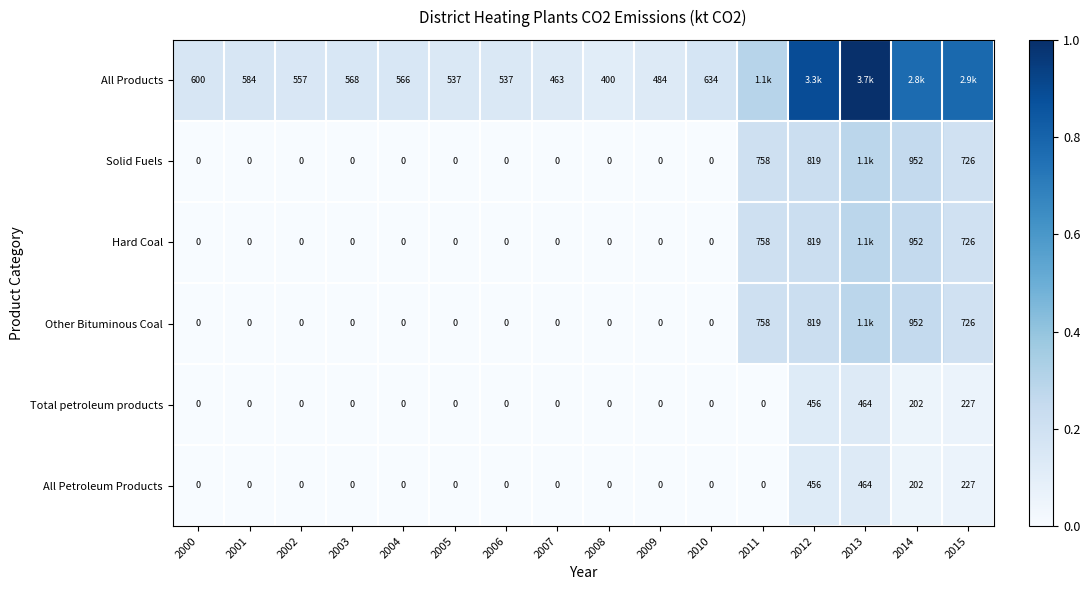

At which category does the chart reach its minimum across all series?

2000